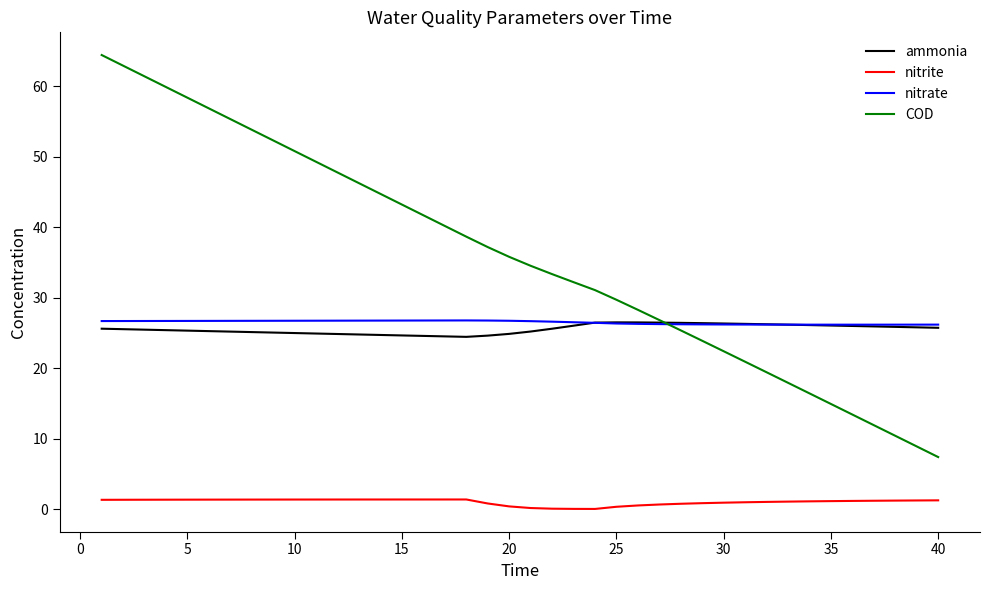

True or false: nitrate and nitrite intersect in this chart.

False